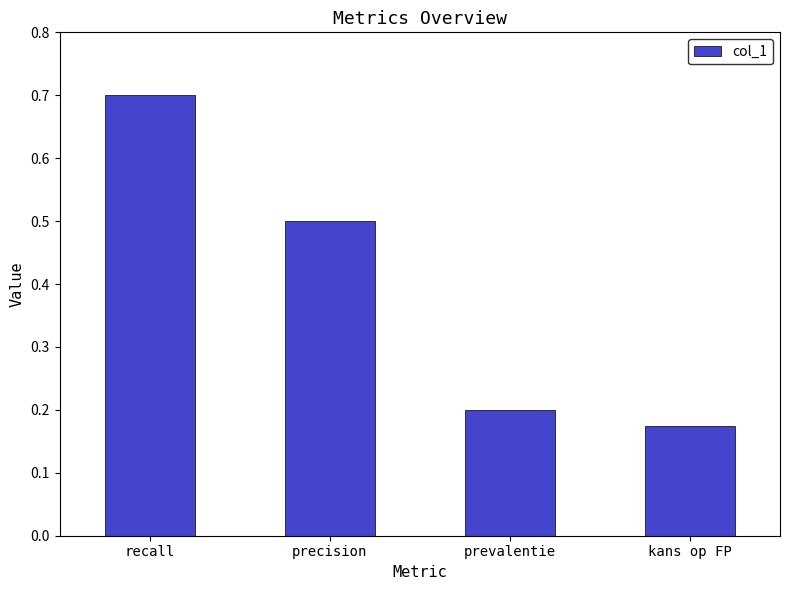

At which label is the value closest to 0?

kans op FP